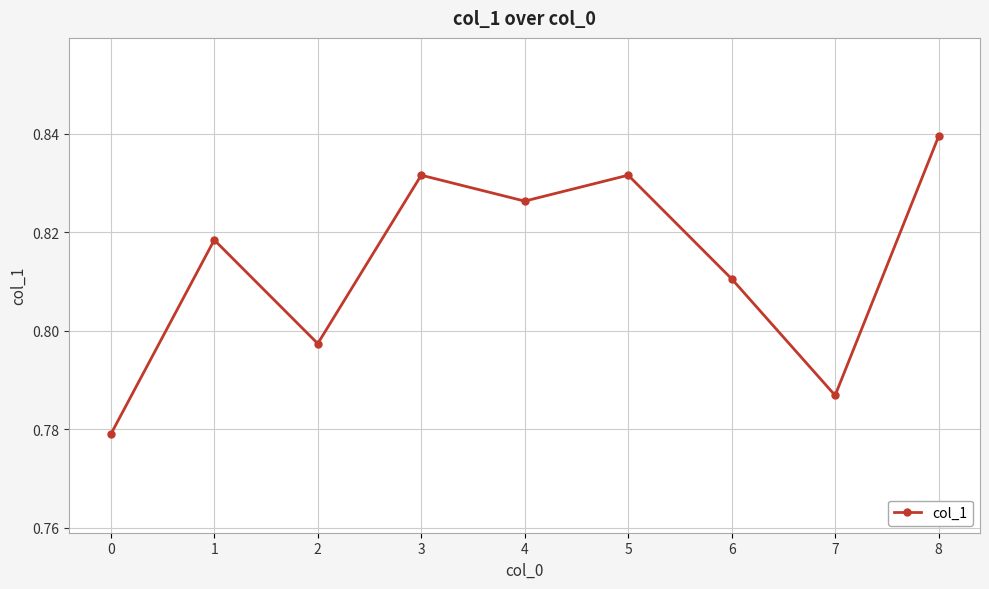

True or false: the data shows 1.4 at 2.

False